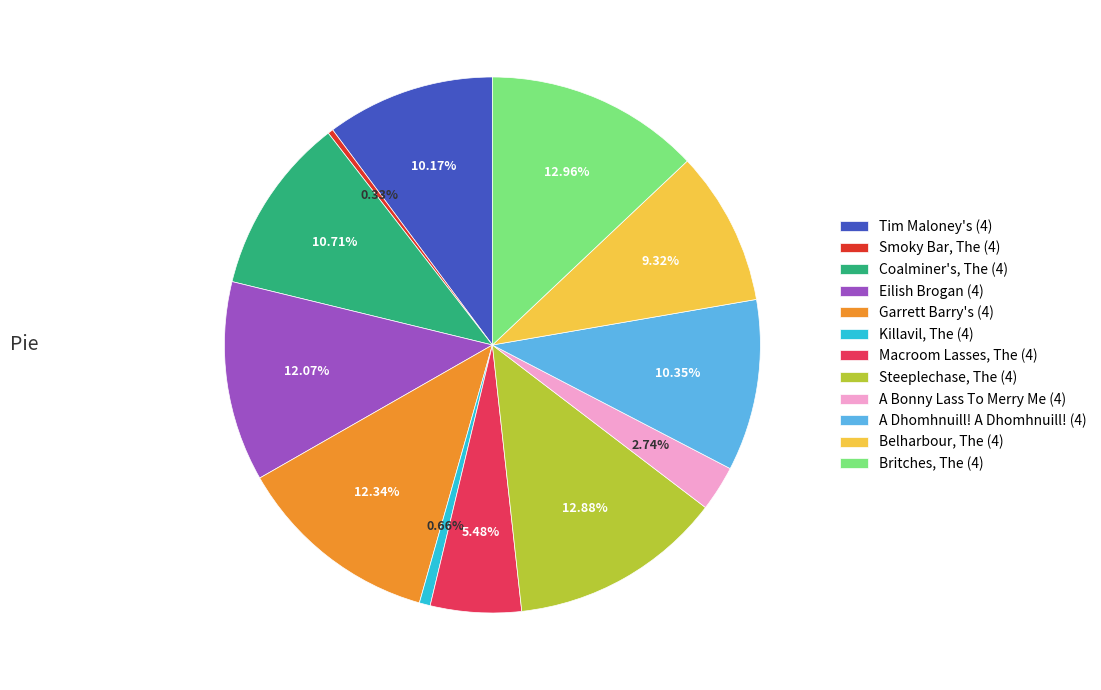

What percentage do A Bonny Lass To Merry Me (4) and Macroom Lasses, The (4) together represent?

8.2%